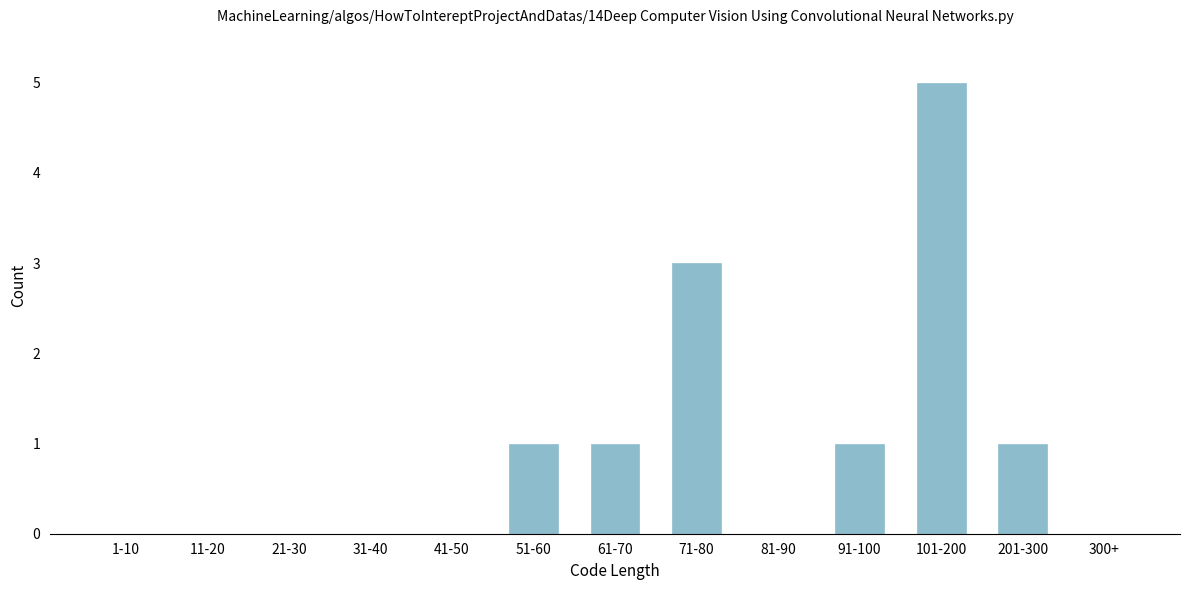

Reading left to right, extract all data points from this chart.

1-10=0	11-20=0	21-30=0	31-40=0	41-50=0	51-60=1	61-70=1	71-80=3	81-90=0	91-100=1	101-200=5	201-300=1	300+=0